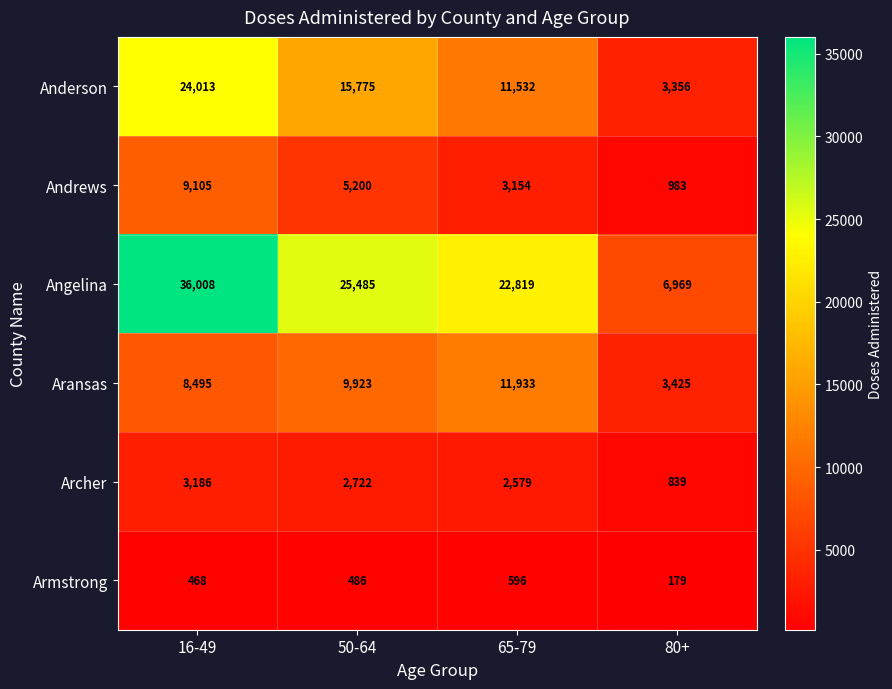

Is it true that Armstrong equals 468 at 16-49?

True